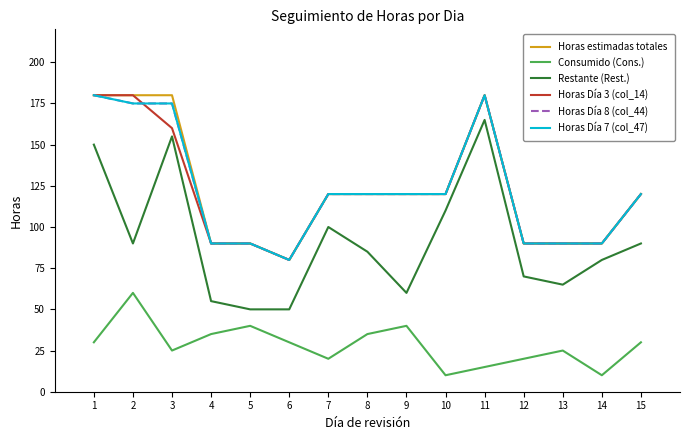

What is the sum of the Horas Día 8 (col_44) values at 6 and 10?

200